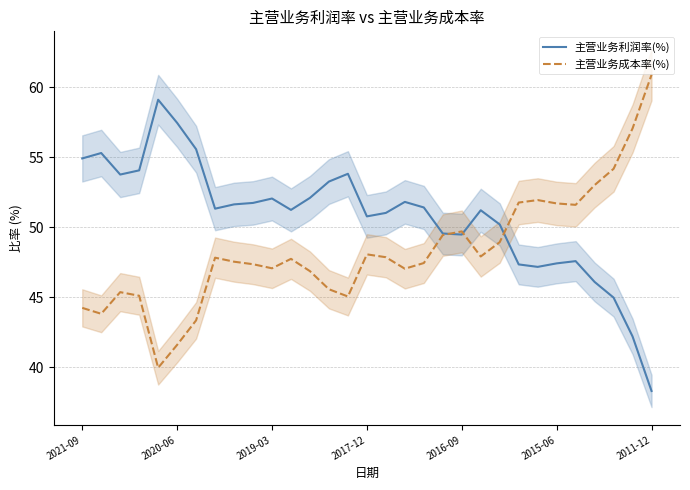

Rank the series by their maximum value, from lowest to highest.

主营业务利润率(%), 主营业务成本率(%)